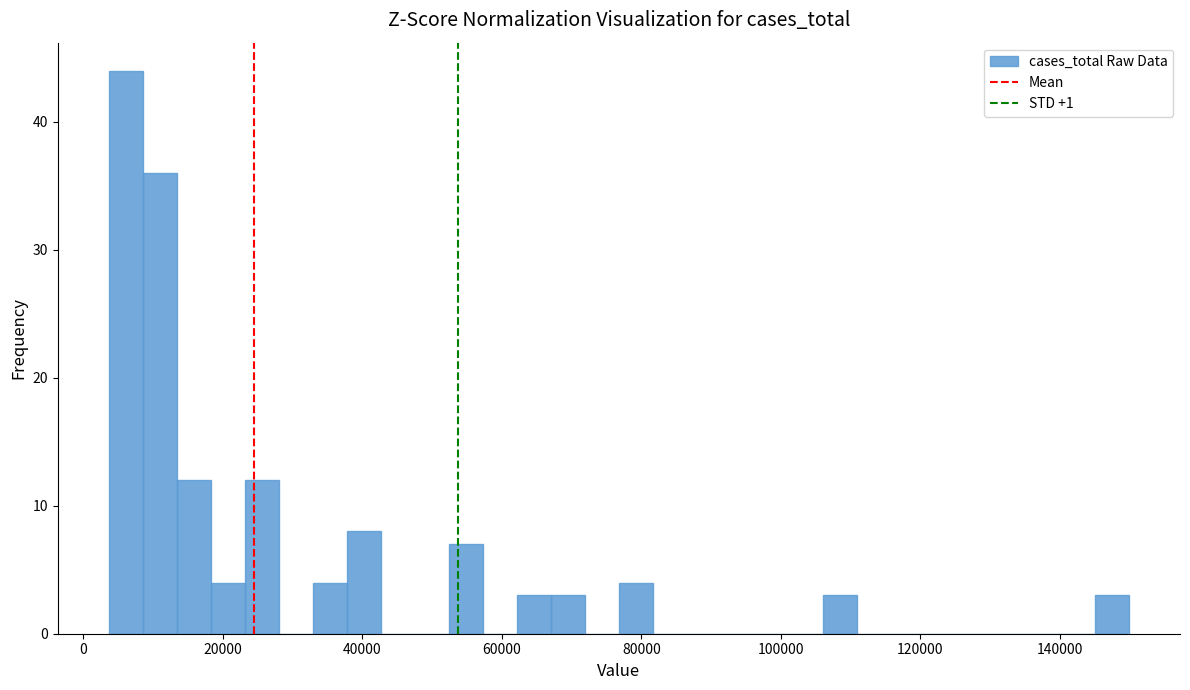

Around what value on the x-axis is the tallest bar? Give the approximate position of its centre, as read against the axis.

6000